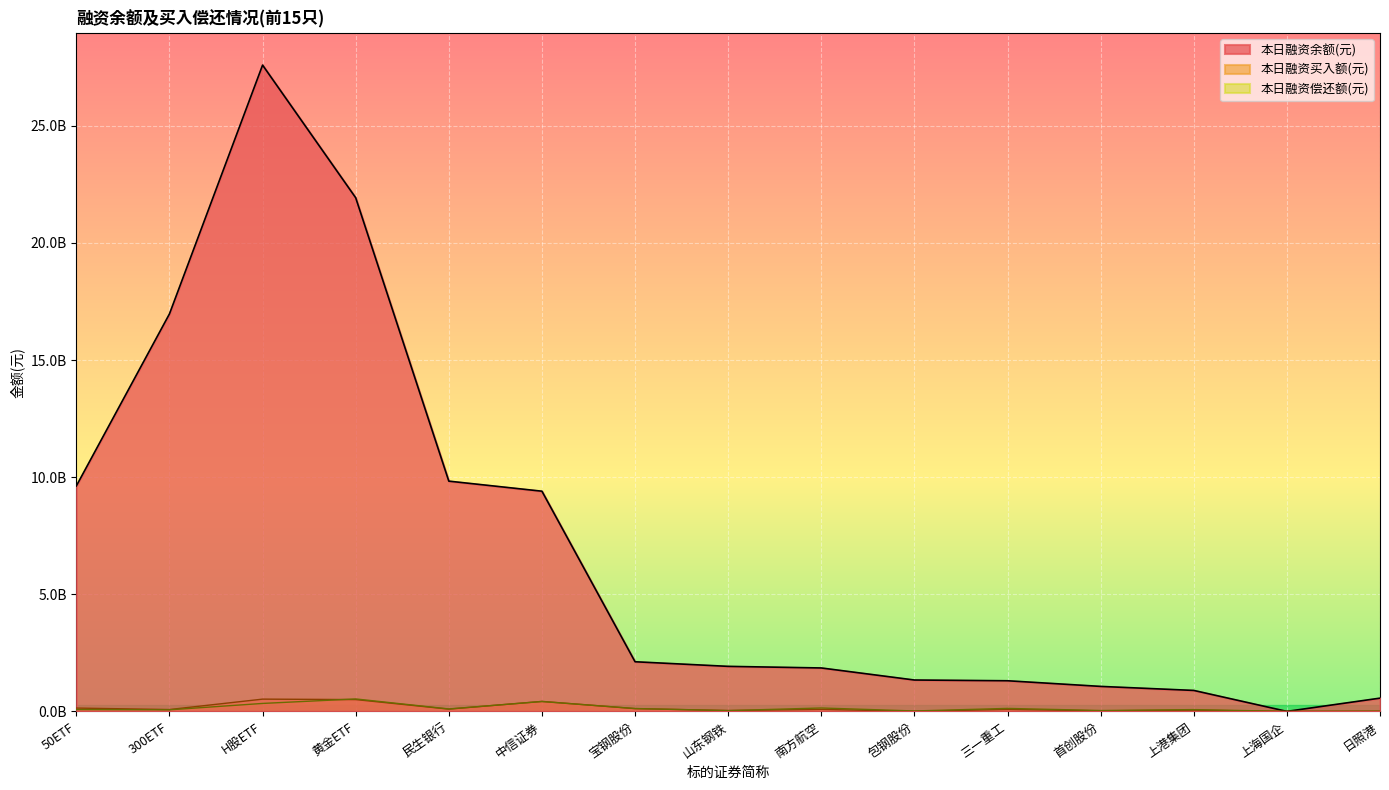

What is the value of the 本日融资余额(元) point at the 6th from the left?

9400274359